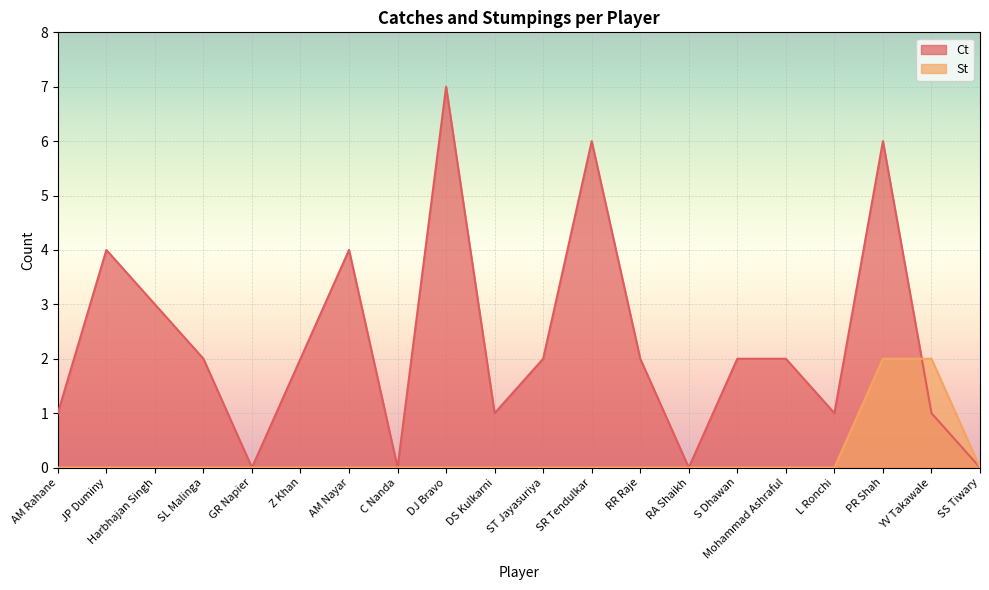

The value of St at Harbhajan Singh is -1. True or false?

False